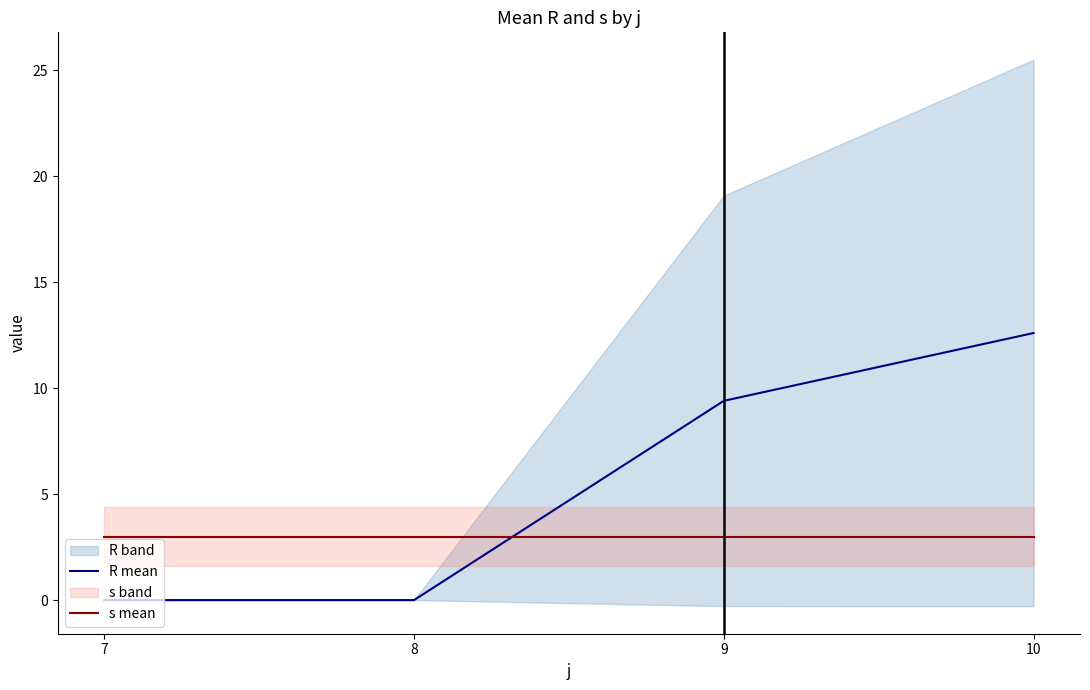

What is the value of the s mean point at the 4th from the left?

3.0